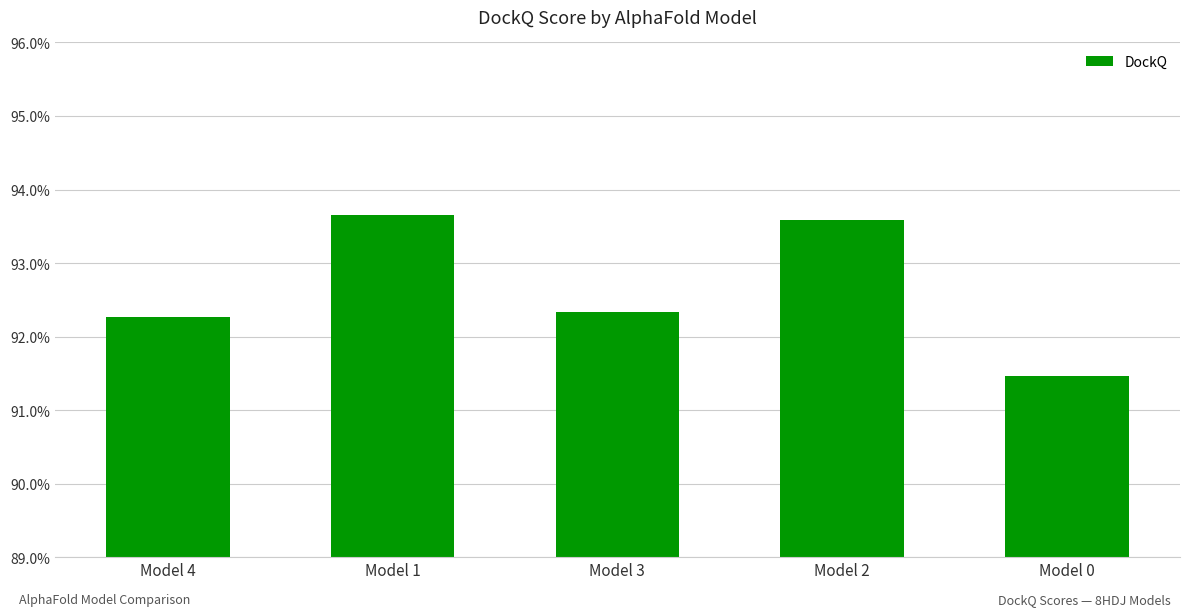

Rank the categories by value from lowest to highest.

Model 0, Model 4, Model 3, Model 2, Model 1